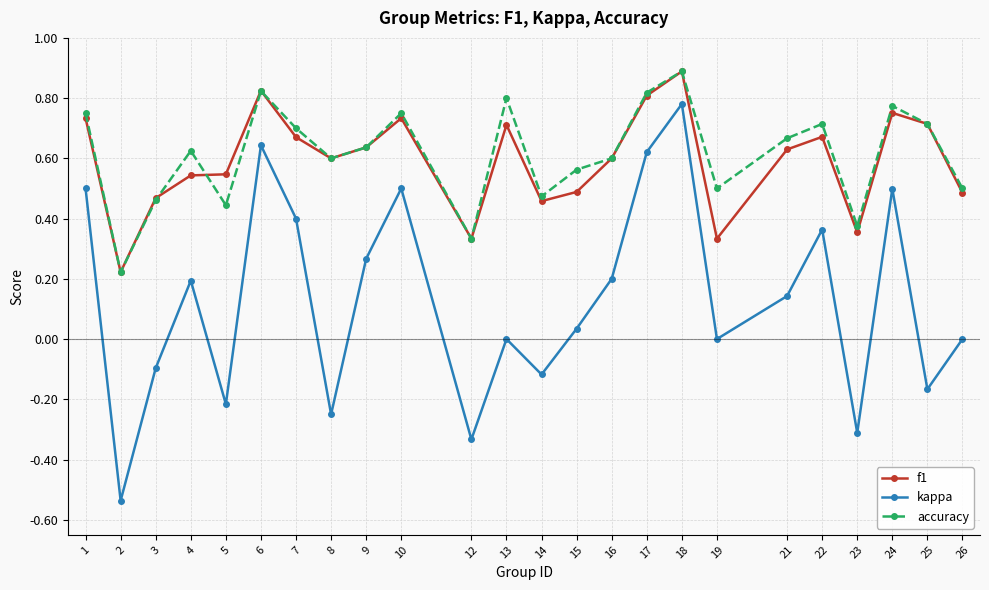

True or false: kappa has a value of -0.1 at 3.

True